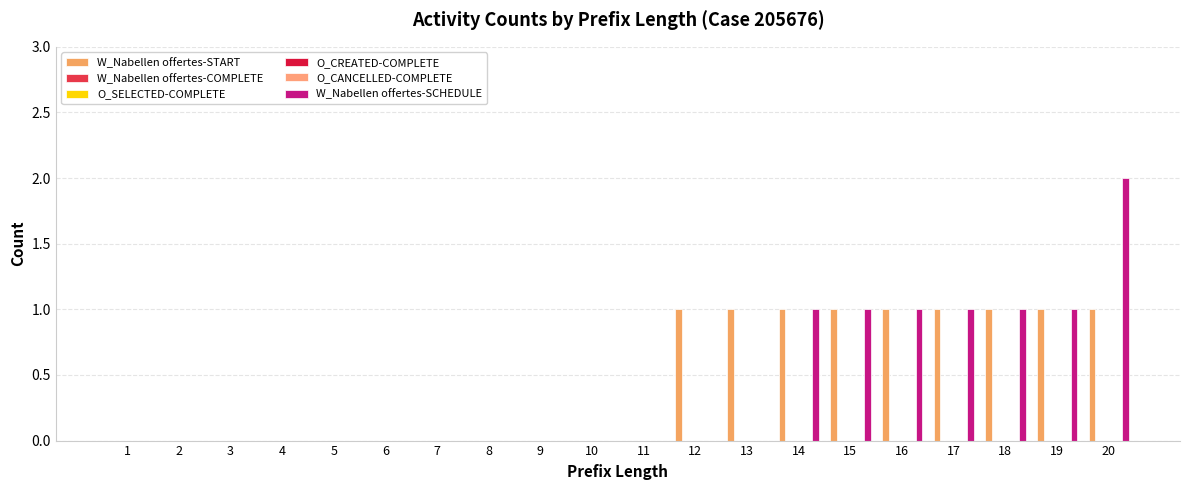

Which series has the largest range (max minus min)?

W_Nabellen offertes-SCHEDULE